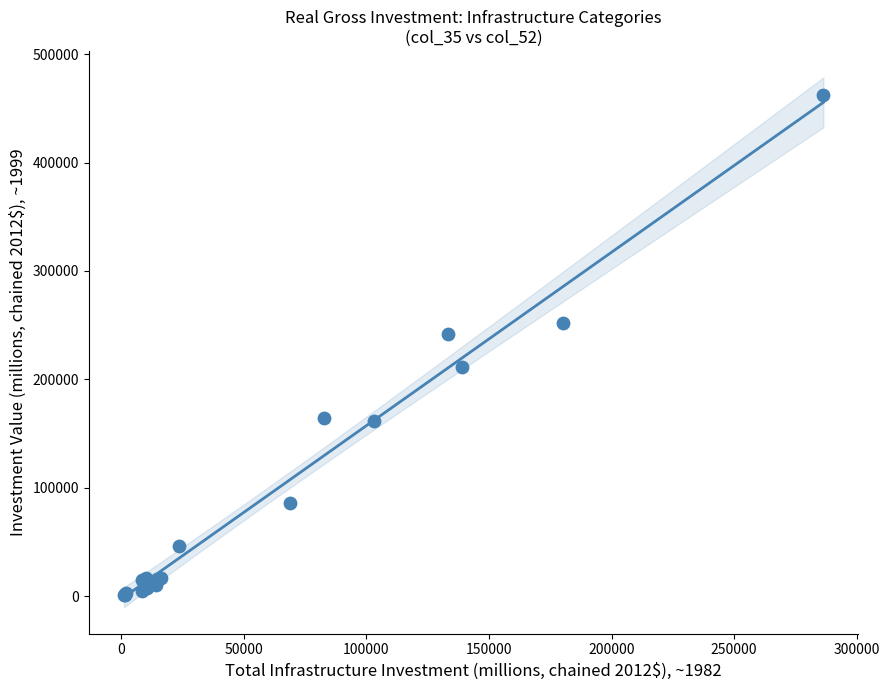

What Y value in the scatter plot is closest to 231957?

241514.4